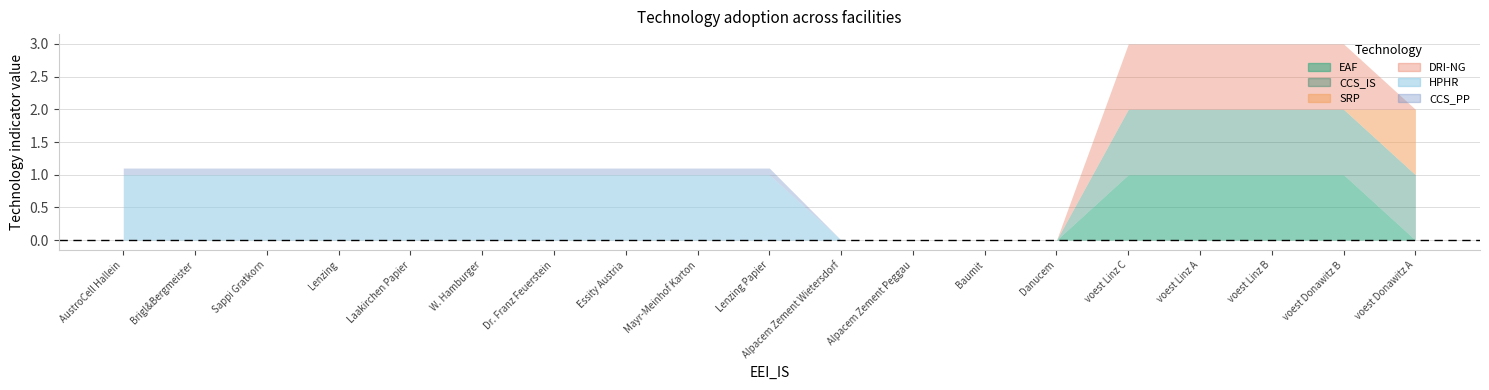

At which category does the chart reach its minimum across all series?

voest Donawitz A